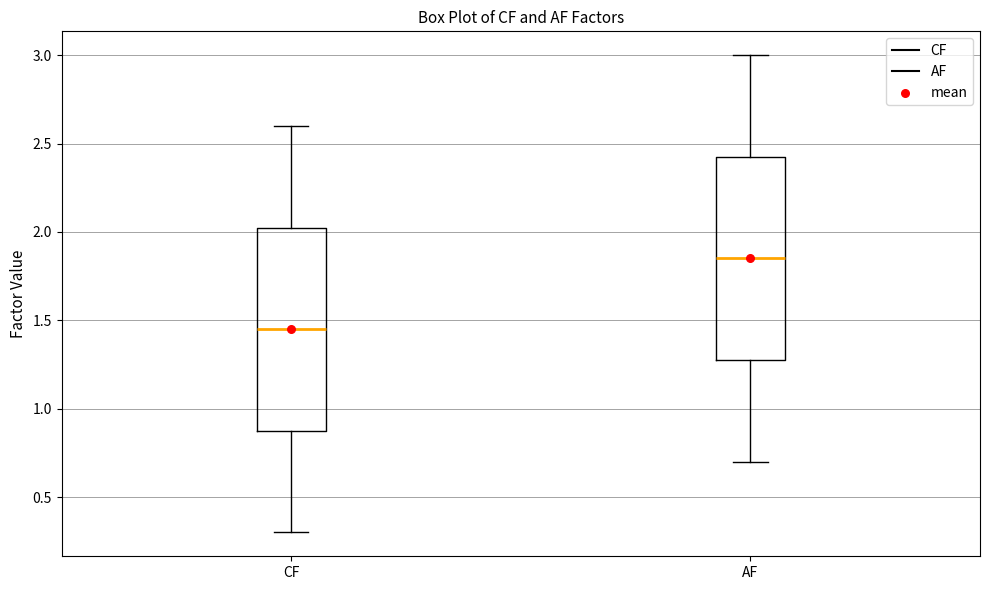

Reading left to right, transcribe this box plot: for each box, give where its median line is, the range the box spans, and where its two whiskers end, as read against the y-axis. The values are not printed on the chart, so give them approximately, as read against the axis.

CF: median 1.45, box 0.90 to 2.05, whiskers 0.30 to 2.60
AF: median 1.85, box 1.30 to 2.45, whiskers 0.70 to 3.00